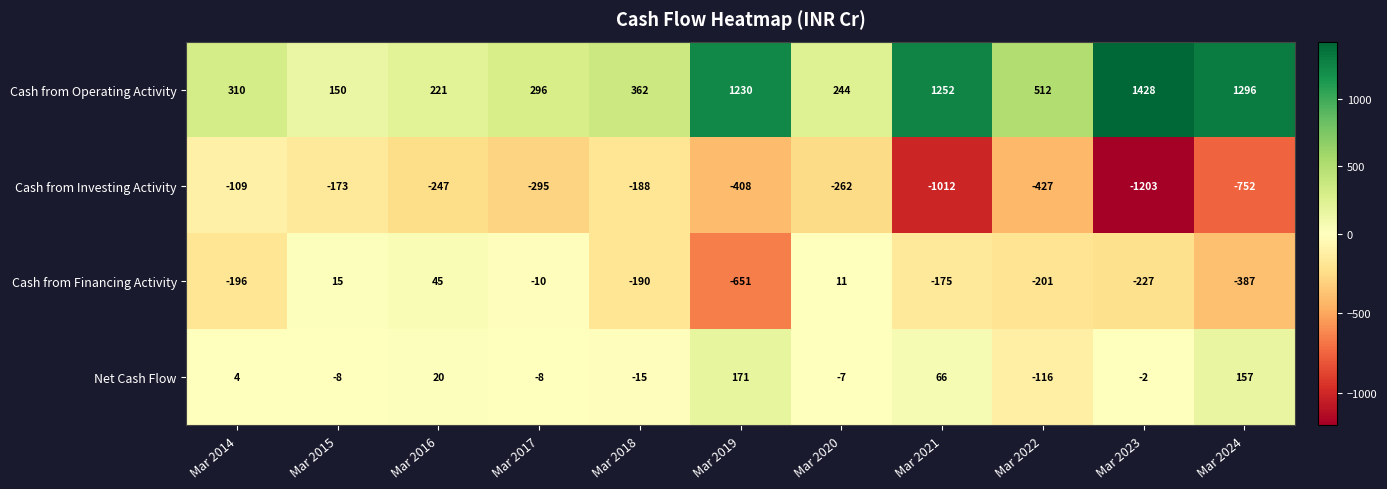

Where is Net Cash Flow nearest to the value 27?

Mar 2016